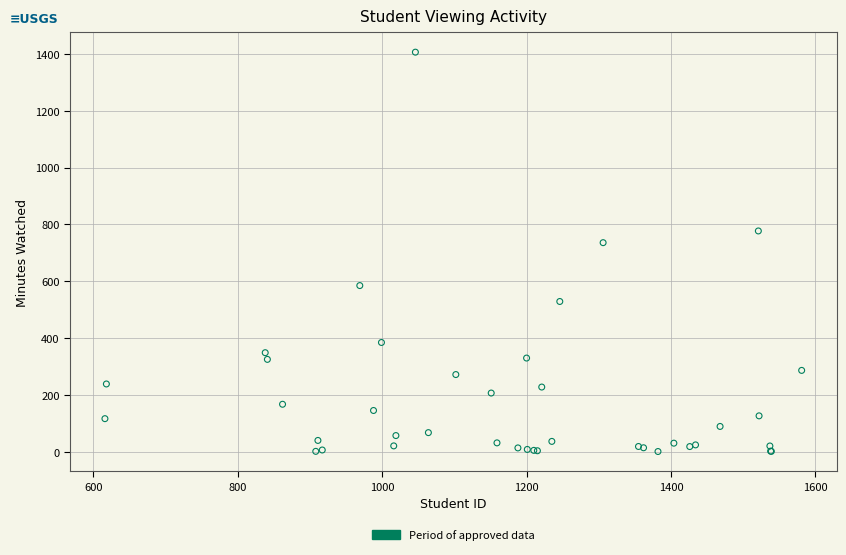

What Y value in the scatter plot is closest to 703?

735.7